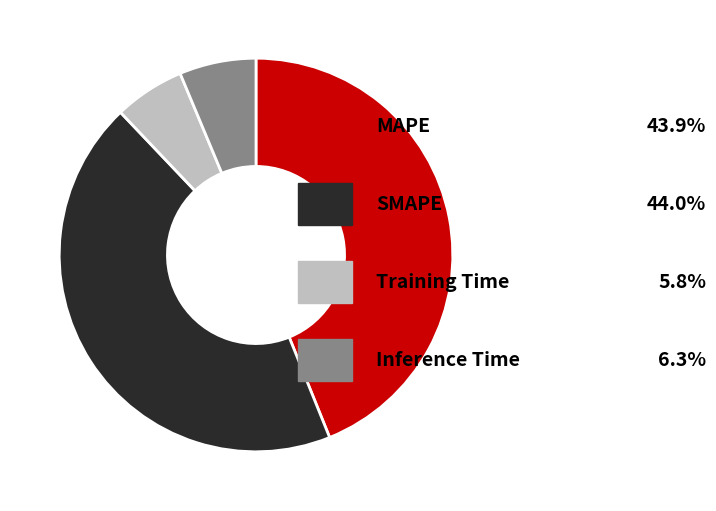

Is there any slice that represents more than half of the pie?

No